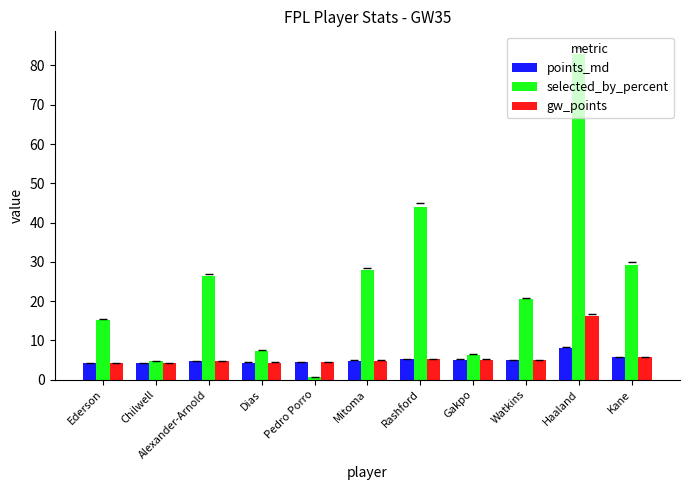

At how many categories does at least one series exceed 18?

6